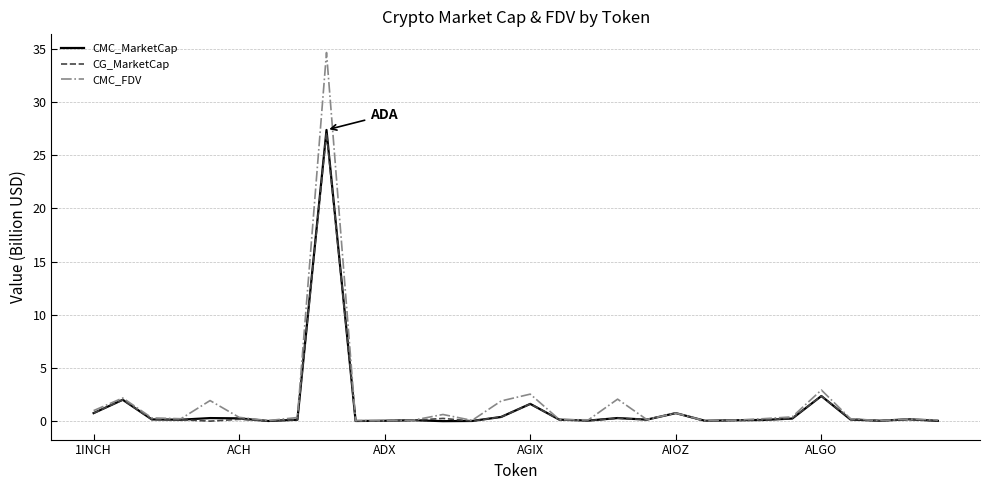

What is the maximum value shown in the chart?

34.7